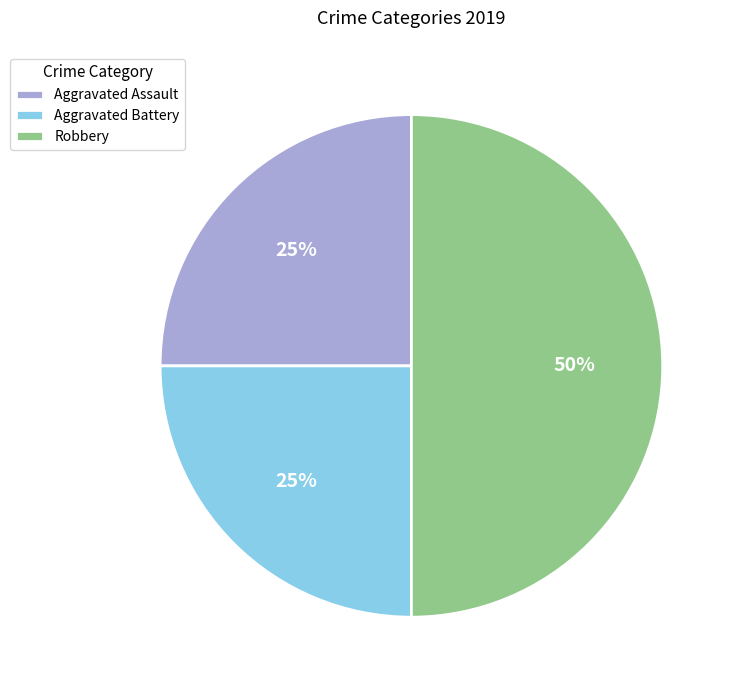

To the nearest percent, what is the difference between the Robbery and Aggravated Battery slice percentages?

25%